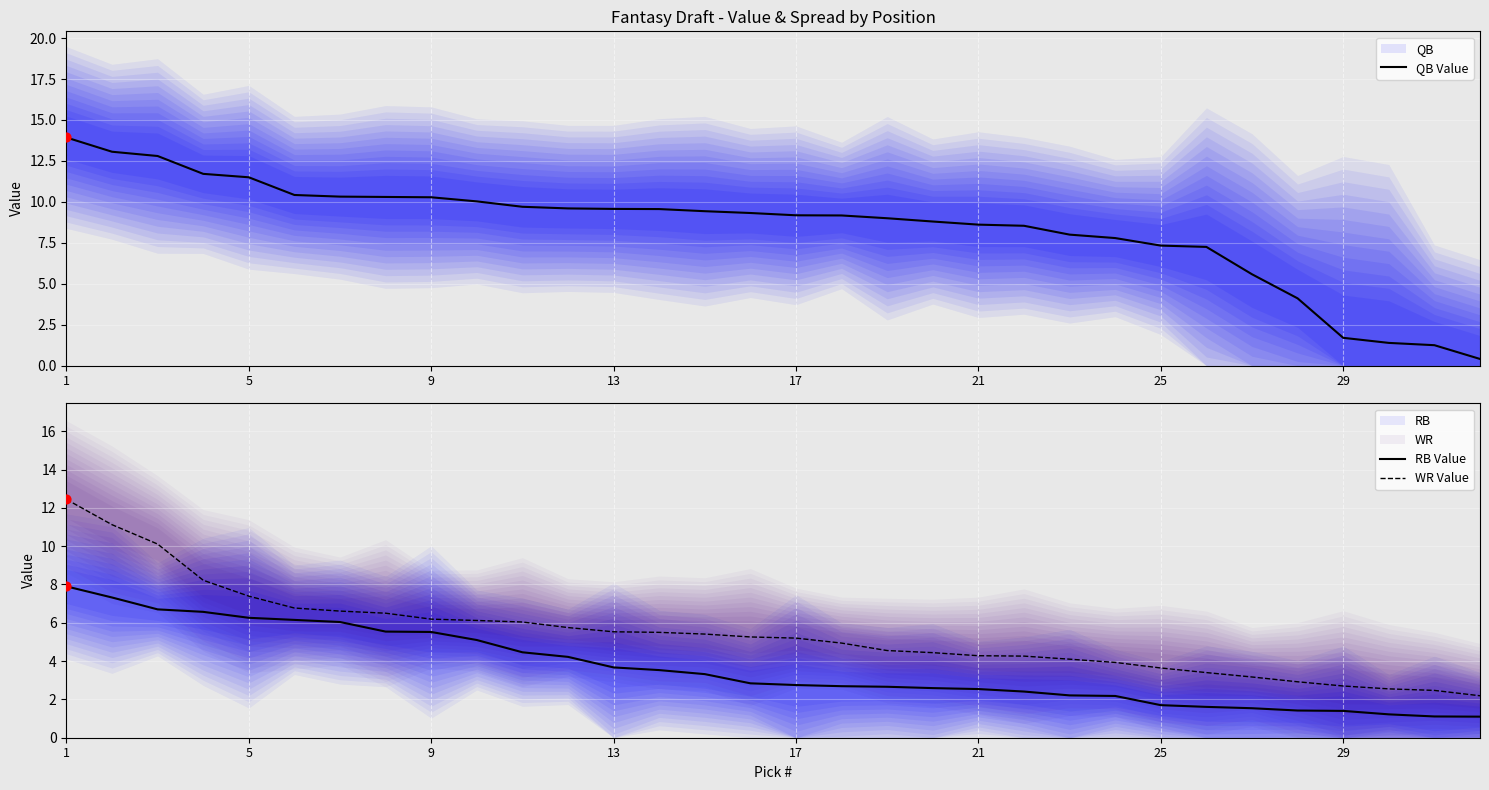

Which series has the largest Y range (max minus min)?

QB Value